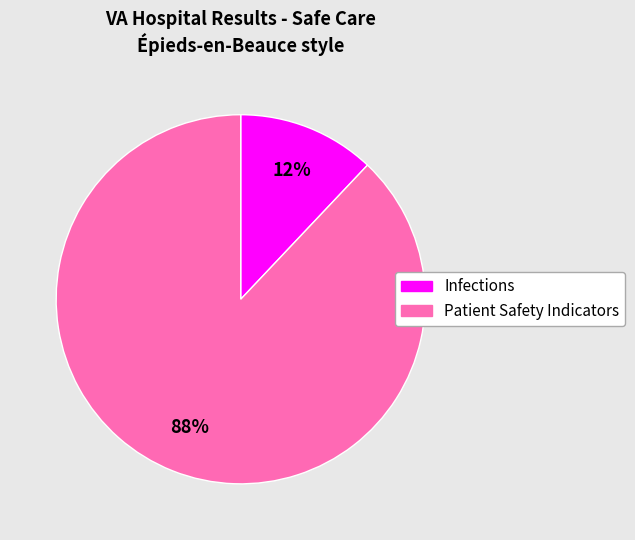

What is the largest slice in the pie chart?

Patient Safety Indicators